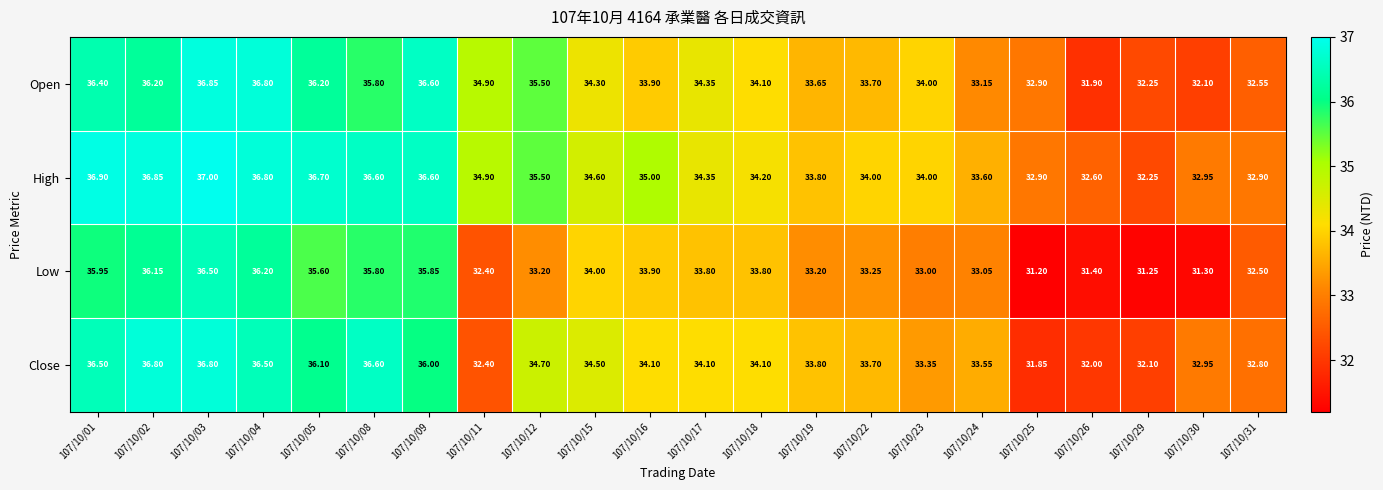

Which series has the largest total across all categories?

High